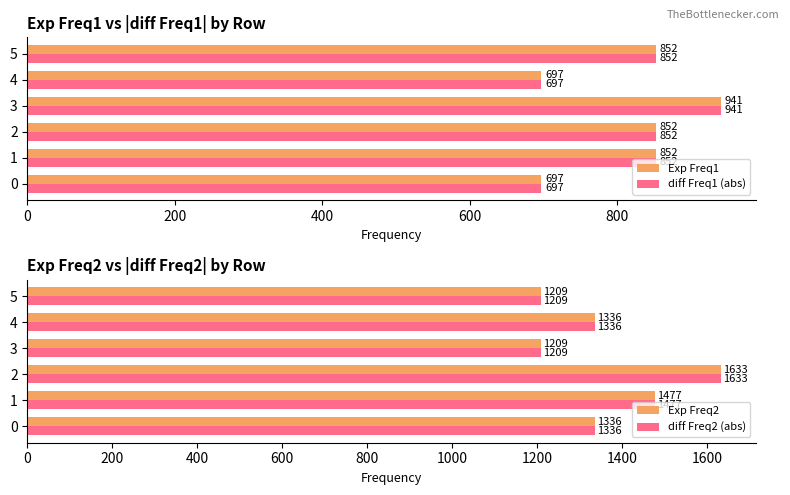

List the series in order of their peak value, lowest first.

Exp Freq1, diff Freq1 (abs), Exp Freq2, diff Freq2 (abs)